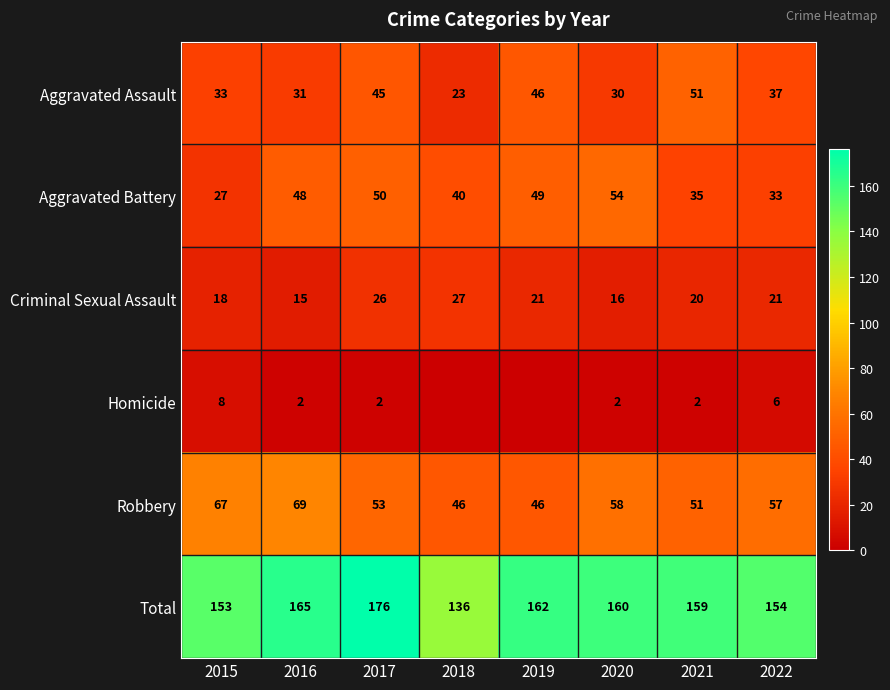

What is the difference between the second highest and second lowest values in the Criminal Sexual Assault series?

10